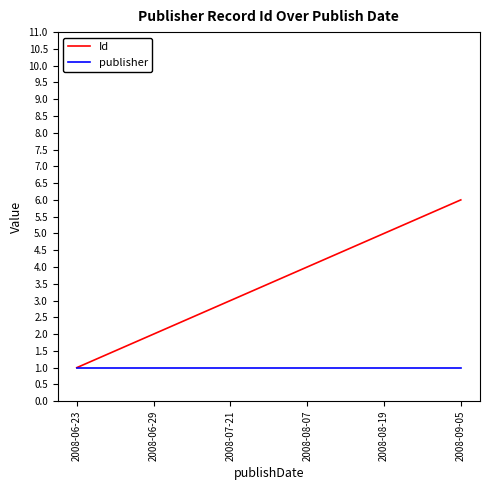

Which series has the widest spread of values?

Id